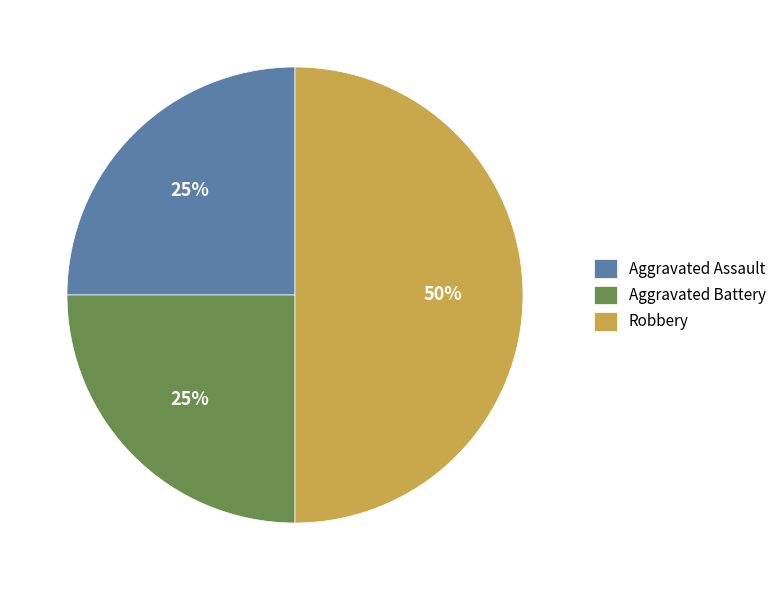

Which category has the biggest portion of the pie?

Robbery